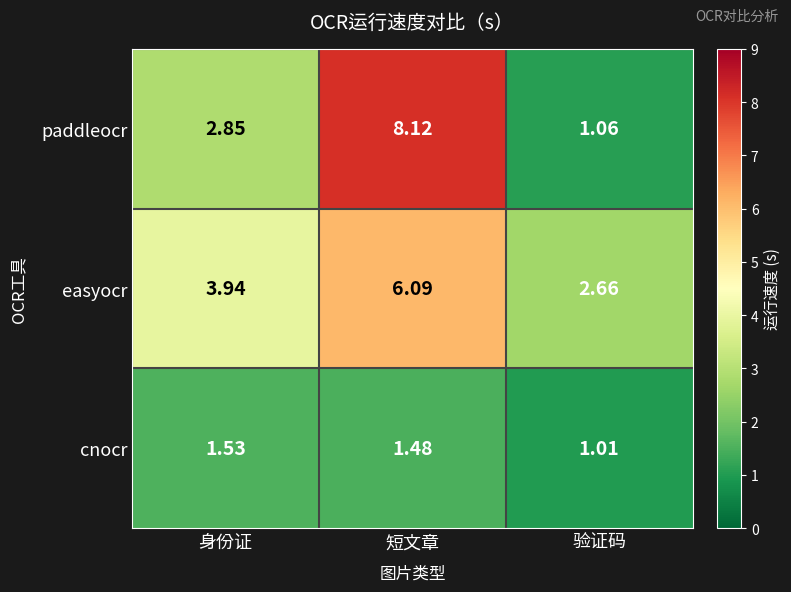

At which label is paddleocr closest to 4?

身份证